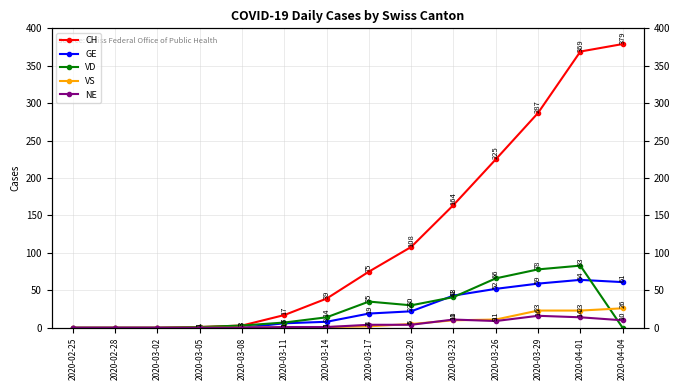

The value of CH at 2020-04-04 is 178. True or false?

False